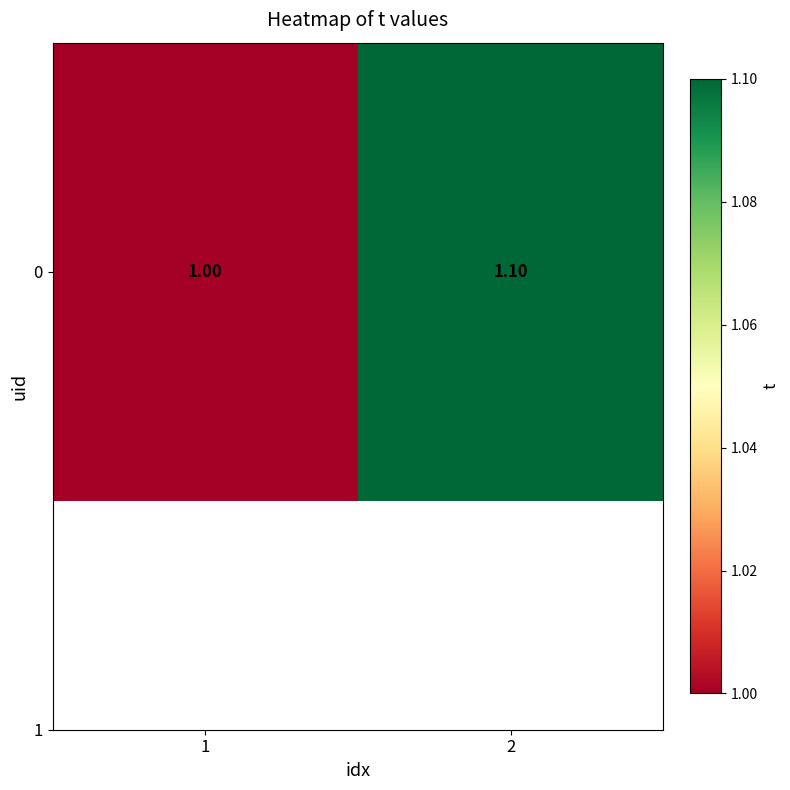

What is the ratio of the value at 2 to the value at 1?

1.1